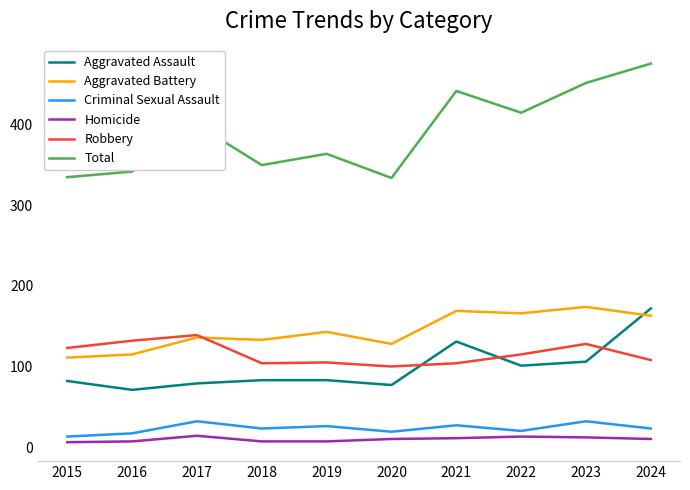

True or false: Homicide and Aggravated Assault intersect in this chart.

False